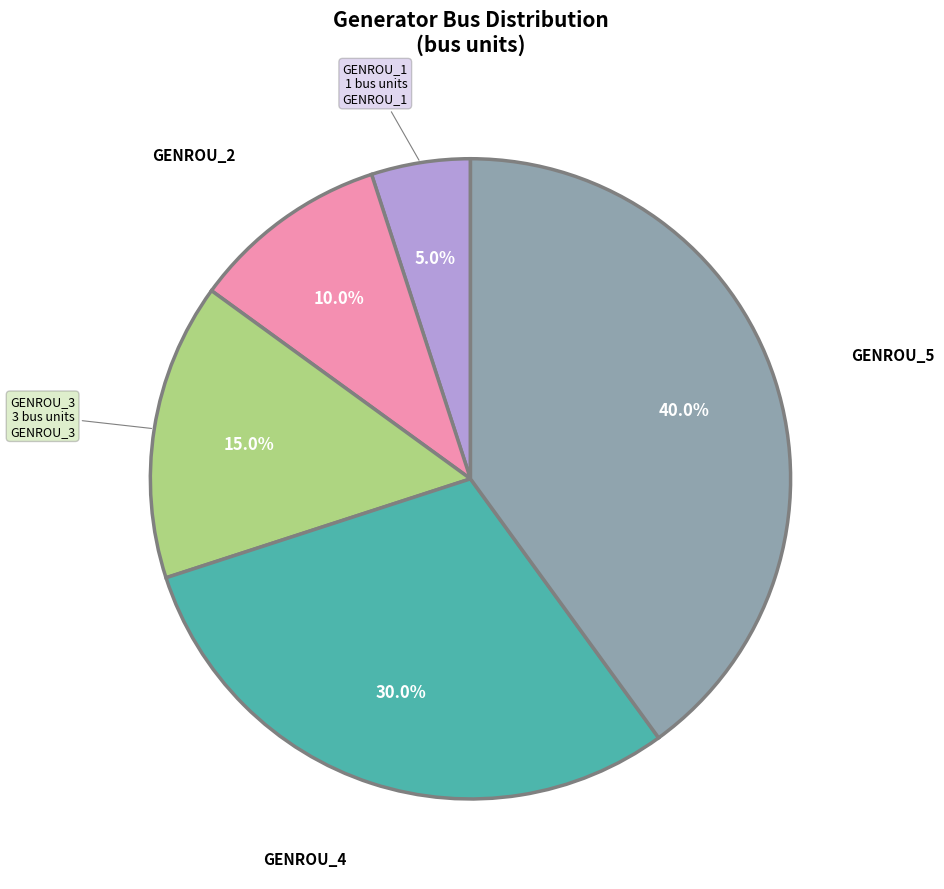

Is there any slice that represents more than half of the pie?

No